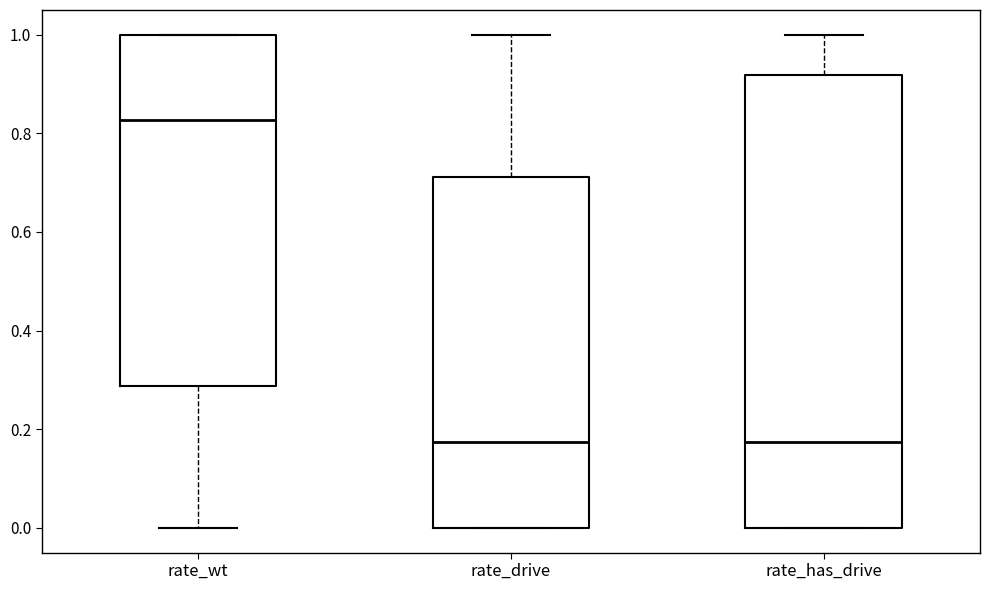

Comparing the boxes themselves (not the whiskers), which one is the tallest?

rate_has_drive